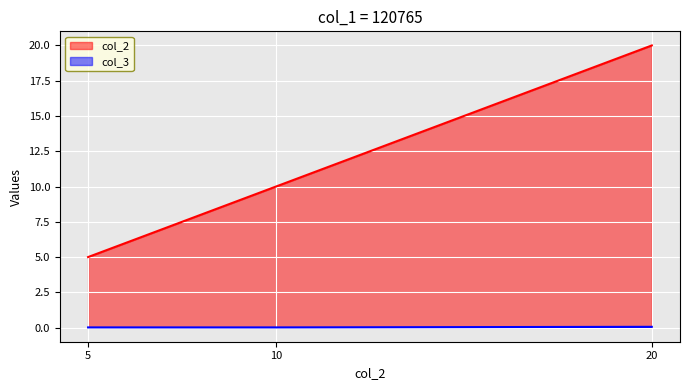

At which category is the sum across all series the highest?

20